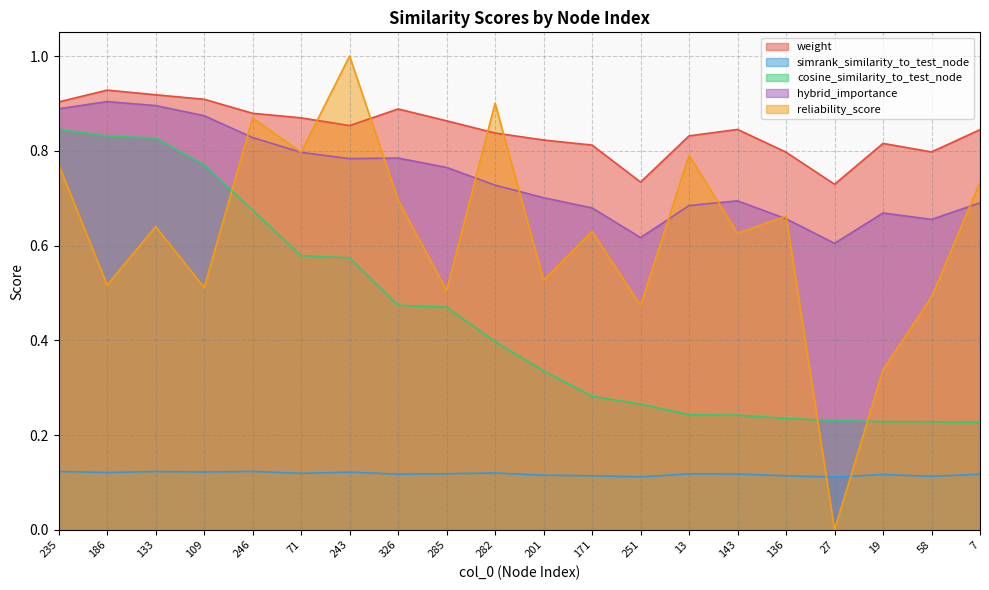

What is the sum of all hybrid_importance values?

14.9